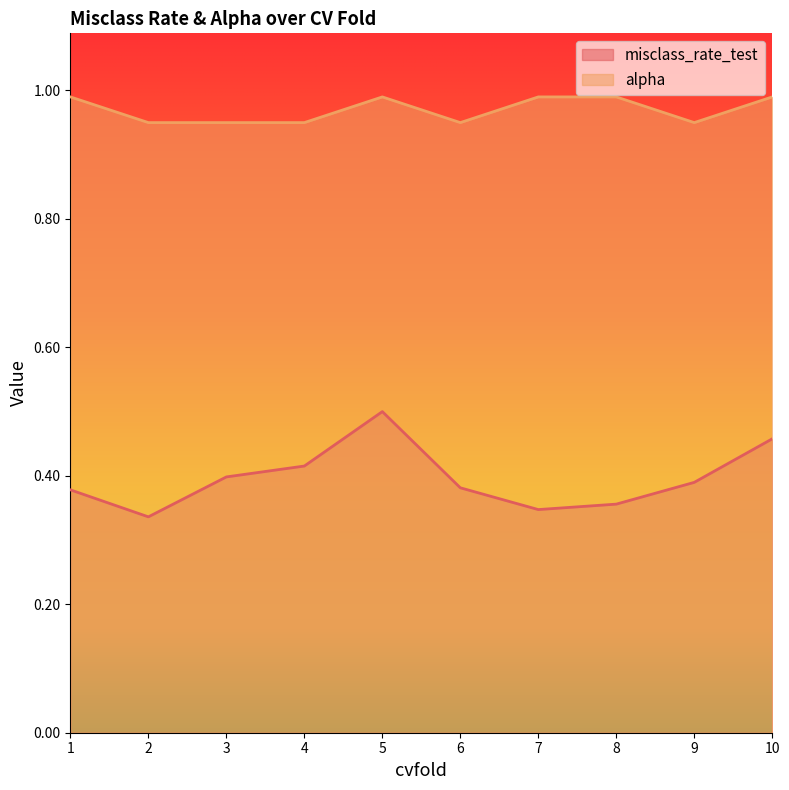

What is the difference between the maximum and second lowest values in the misclass_rate_test series?

0.2